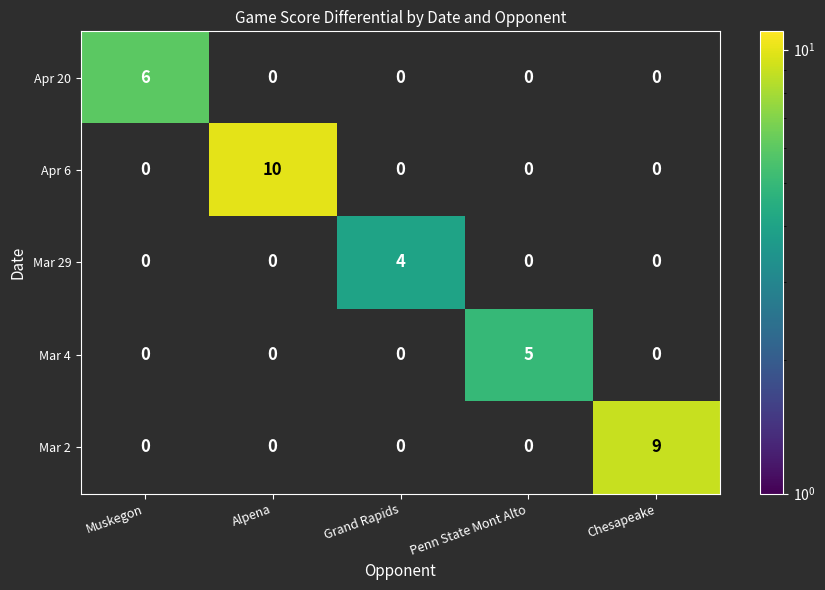

How many distinct data groups are displayed?

5